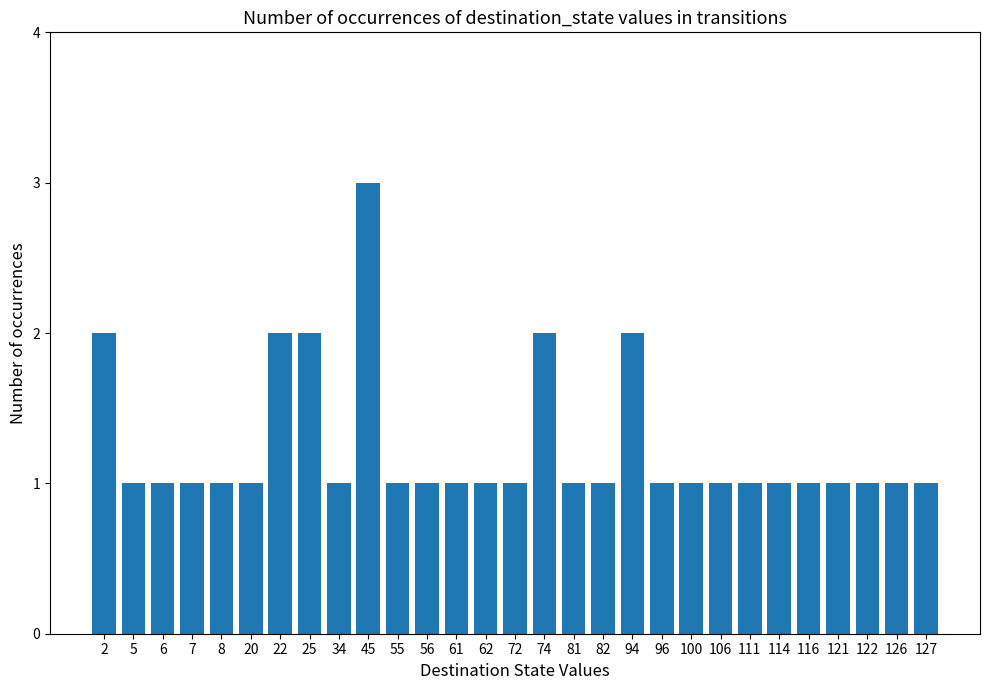

Reading left to right, extract all data points from this chart.

2=2	5=1	6=1	7=1	8=1	20=1	22=2	25=2	34=1	45=3	55=1	56=1	61=1	62=1	72=1	74=2	81=1	82=1	94=2	96=1	100=1	106=1	111=1	114=1	116=1	121=1	122=1	126=1	127=1